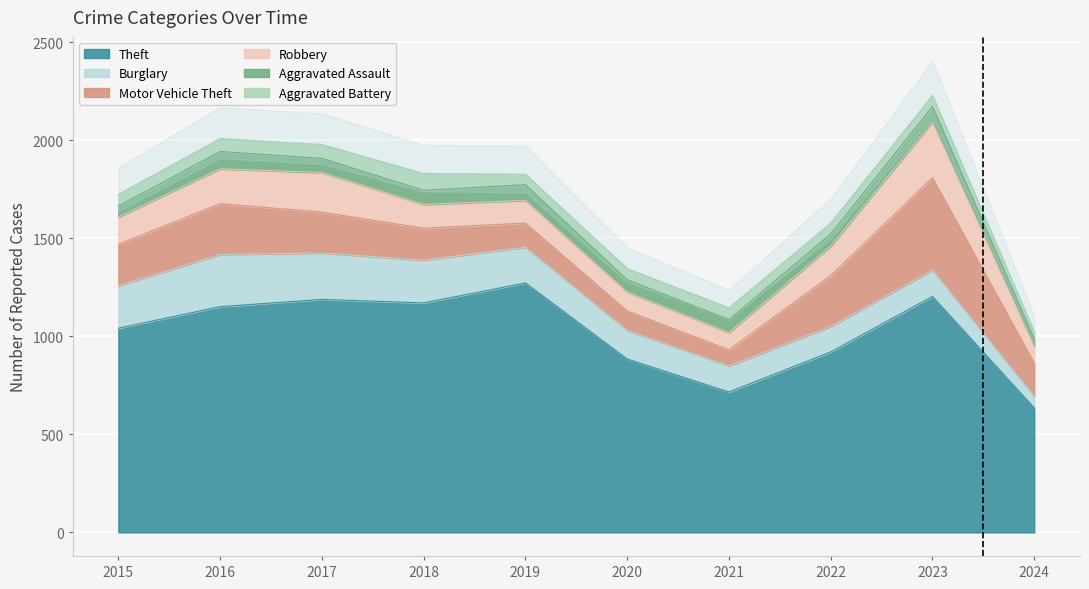

Rank the series by their maximum value, from highest to lowest.

Theft, Motor Vehicle Theft, Robbery, Burglary, Aggravated Assault, Aggravated Battery